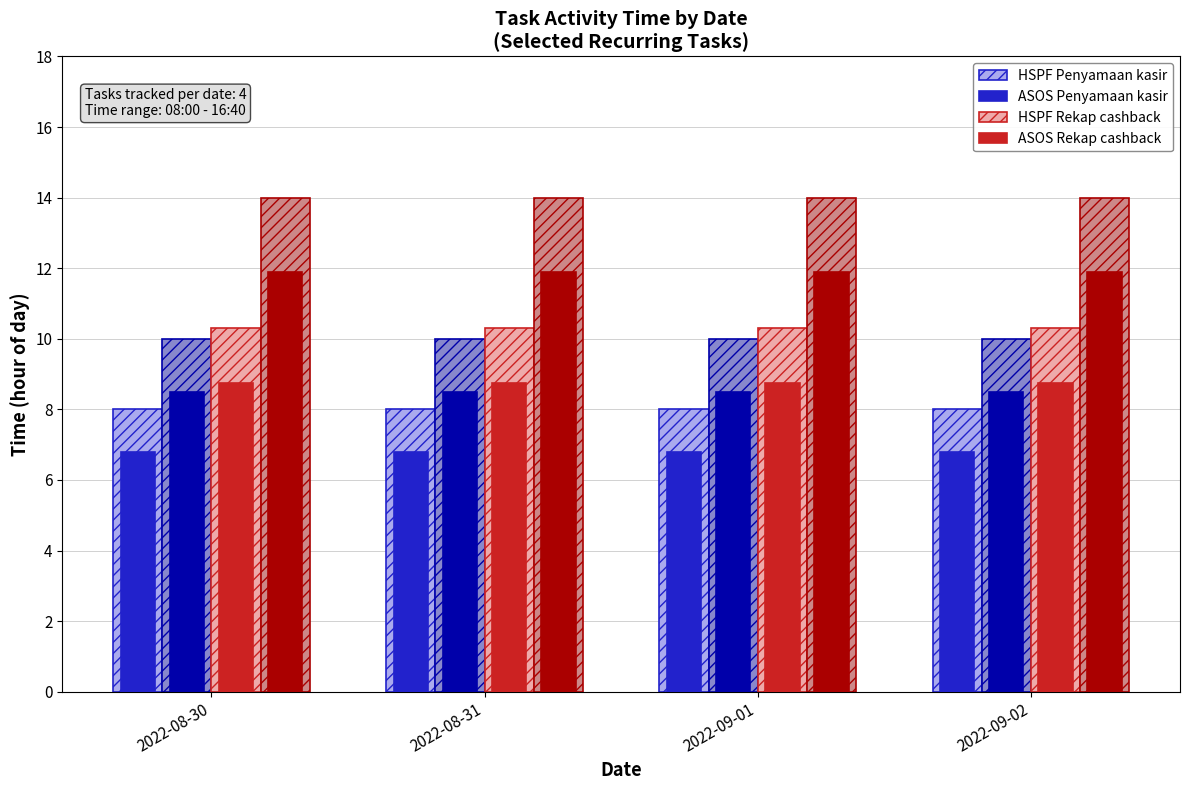

What is the difference between the highest and lowest values at 2022-08-31?

7.2